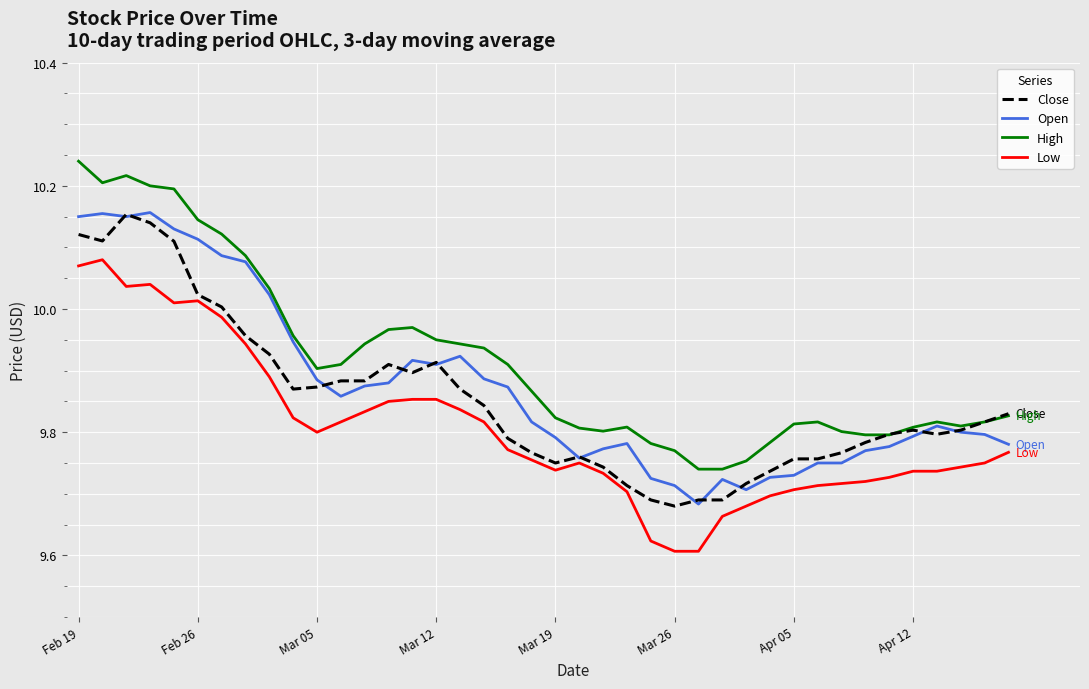

Rank the series by their average value, from lowest to highest.

Low, Close, Open, High